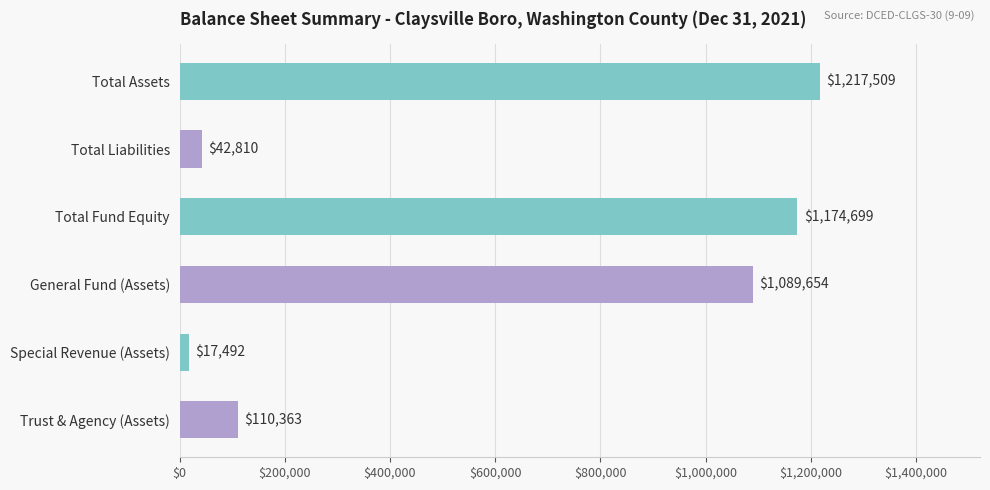

Where is the data nearest to the value 617500?

General Fund (Assets)